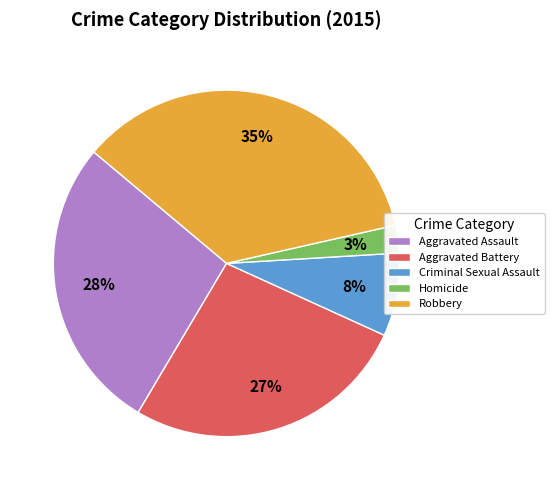

To the nearest percent, what is the difference between the Aggravated Battery and Homicide slice percentages?

24%